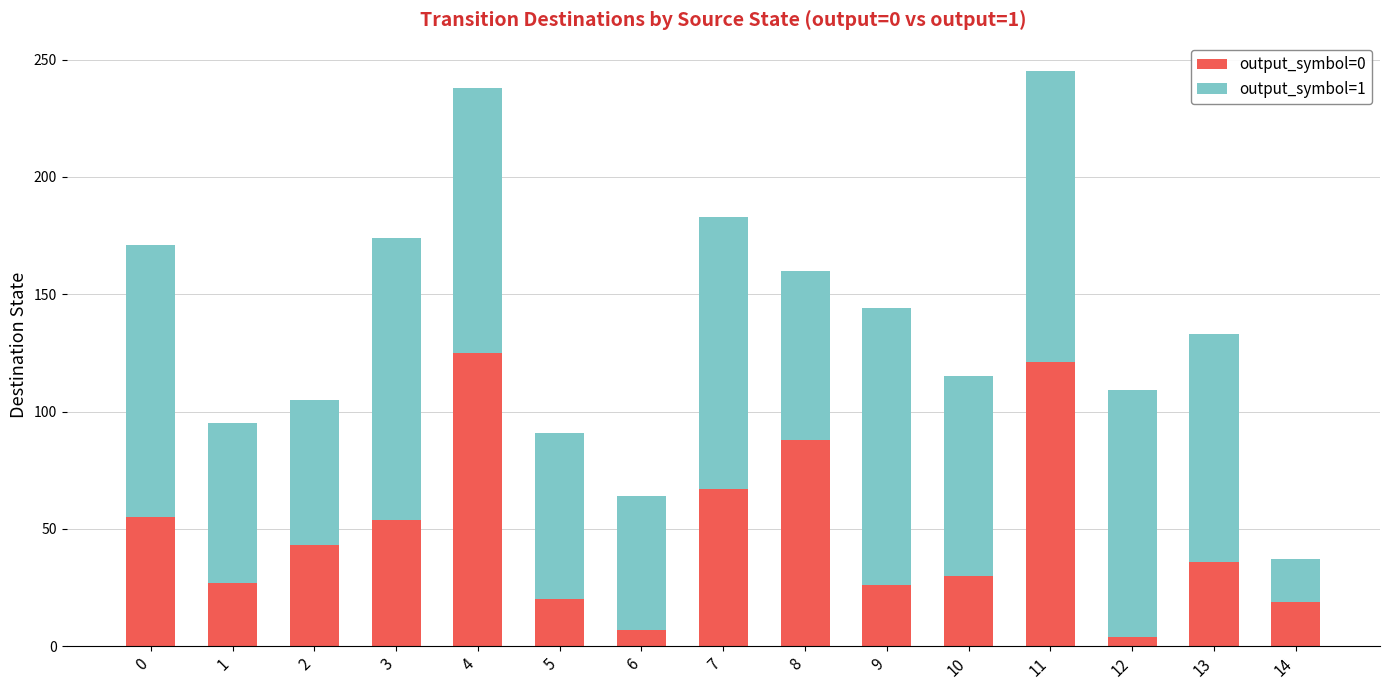

What is the difference between the maximum and second lowest values in the output_symbol=0 series?

118